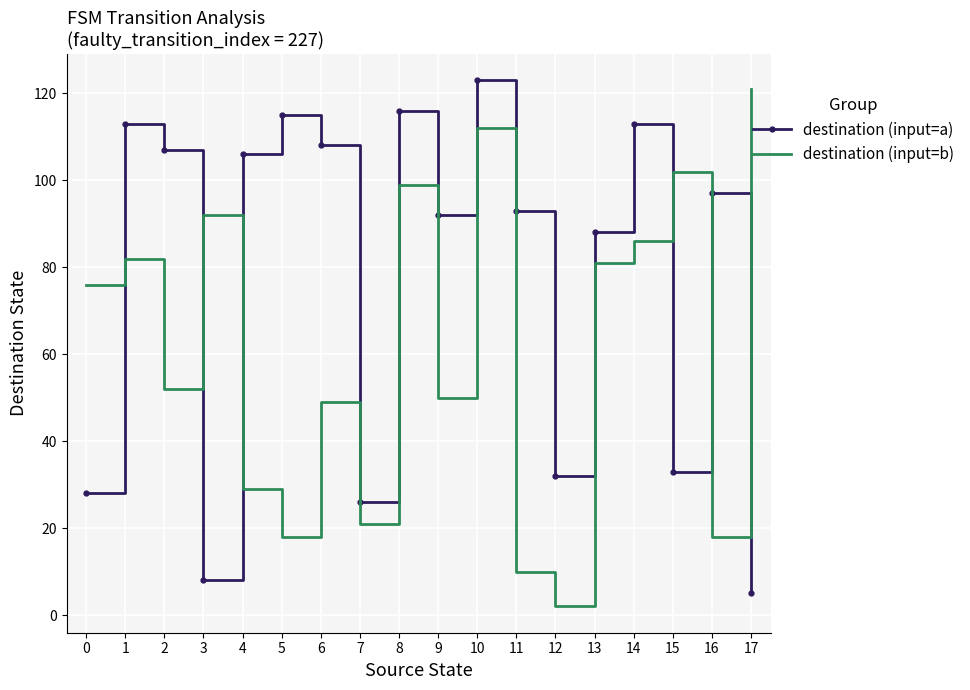

Between 6 and 15, which series saw the biggest shift?

destination (input=a)